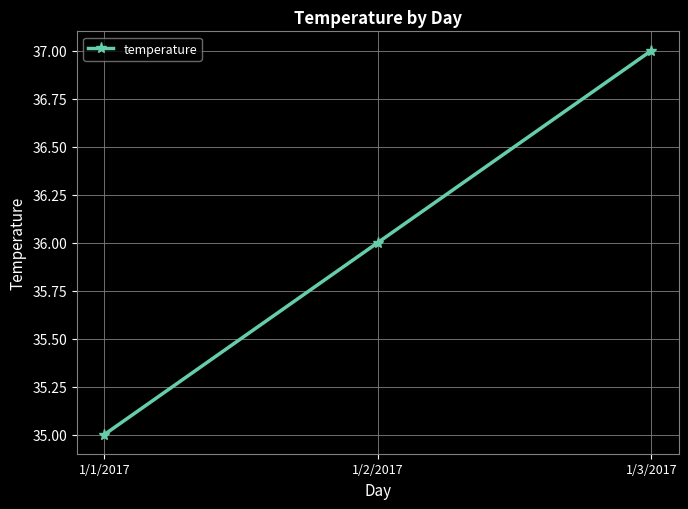

Reading left to right, extract all data points from this chart.

35	36	37